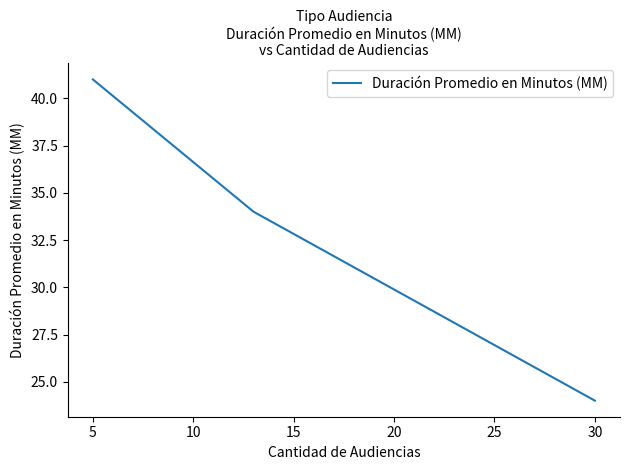

How many distinct data groups are displayed?

1